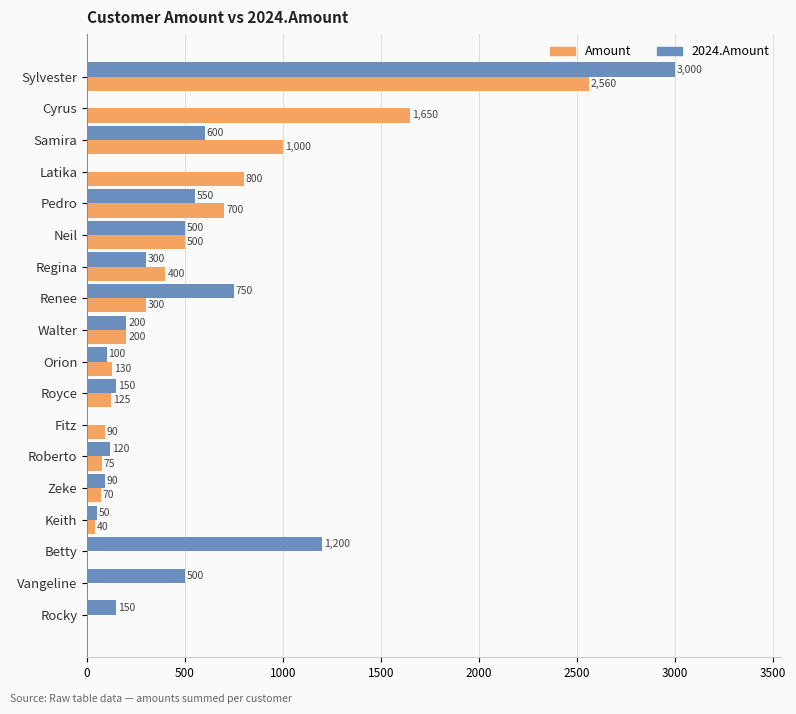

What is the total value across all series at Roberto?

195